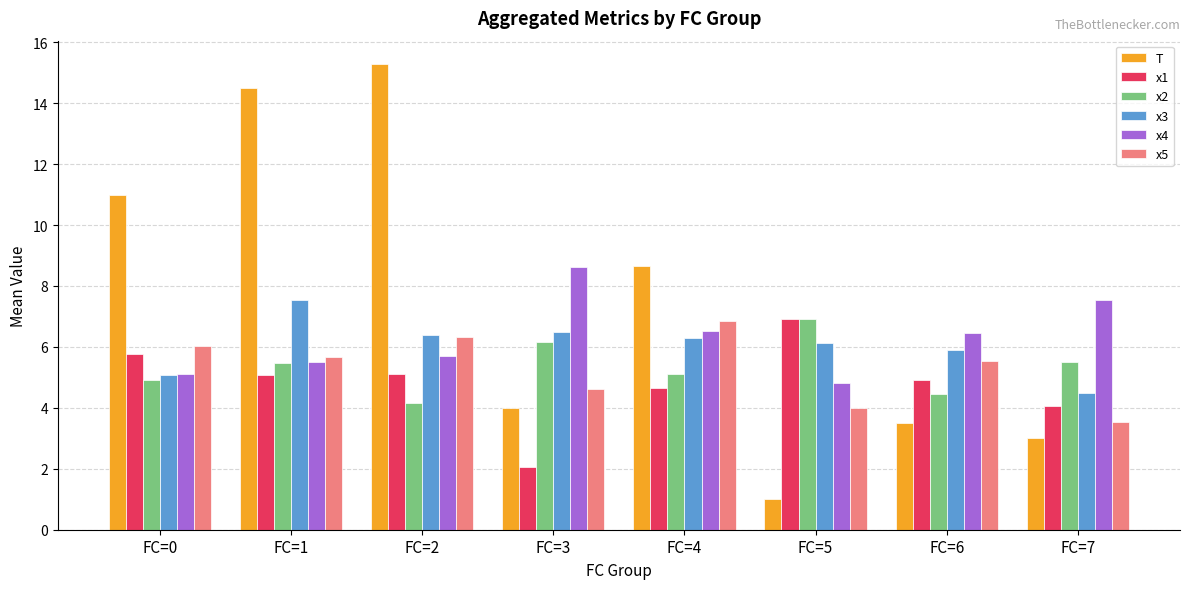

Which series changed the most between FC=0 and FC=6?

T